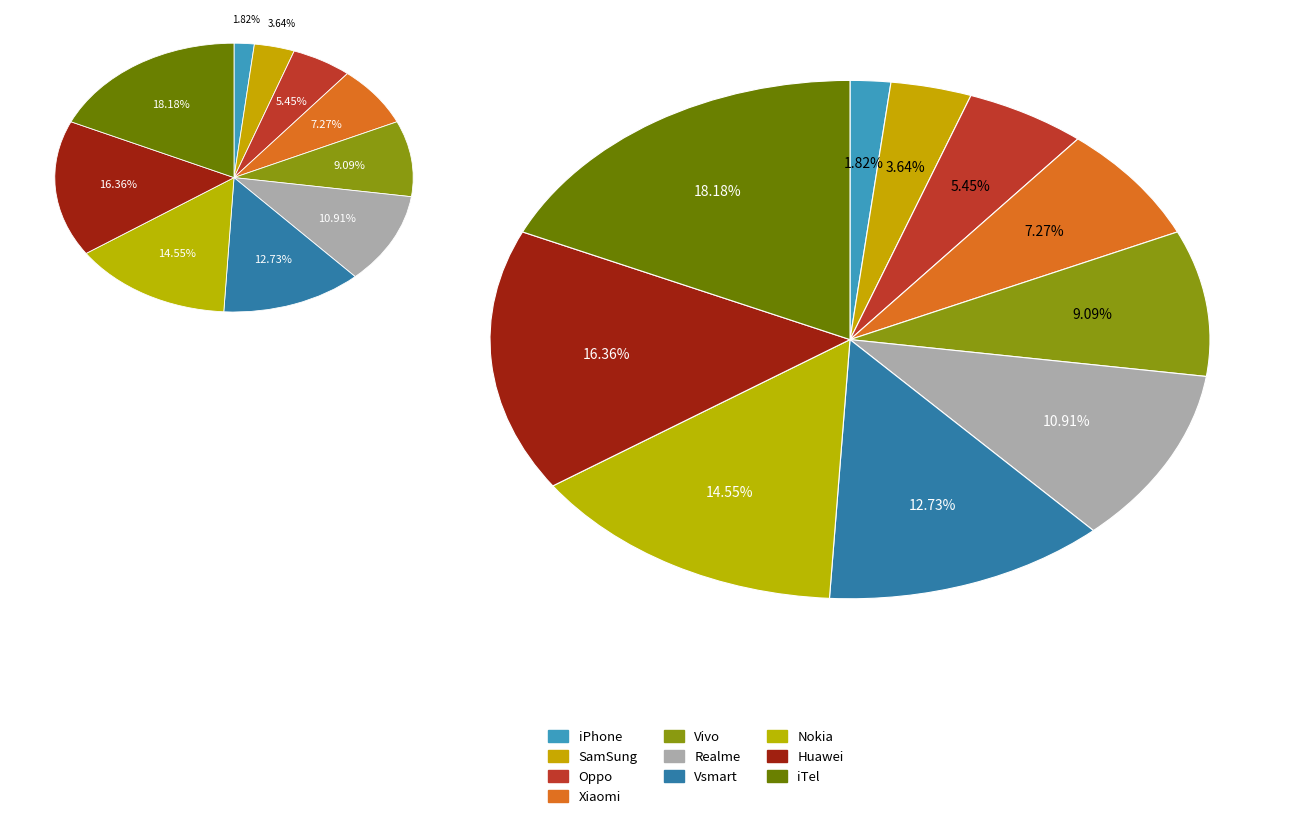

Which slice is the smallest?

iPhone